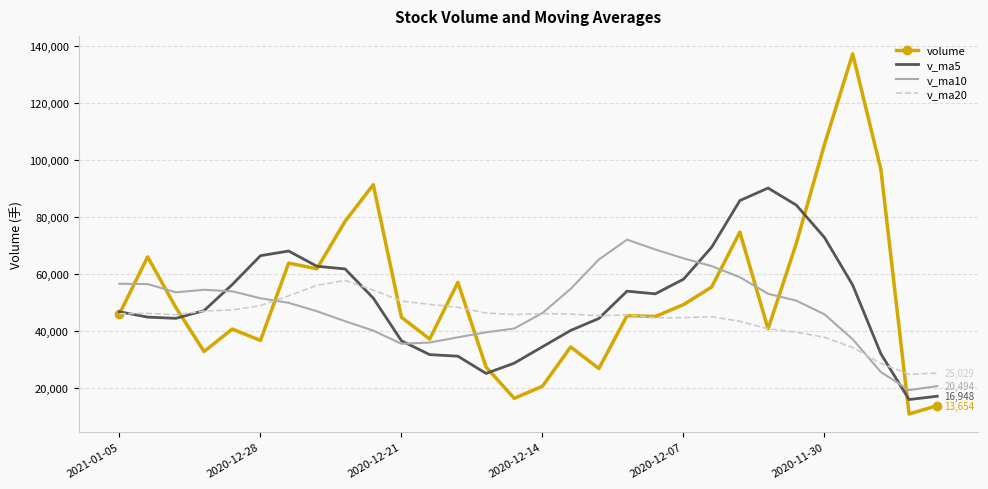

List the series in order of their peak value, highest first.

volume, v_ma5, v_ma10, v_ma20